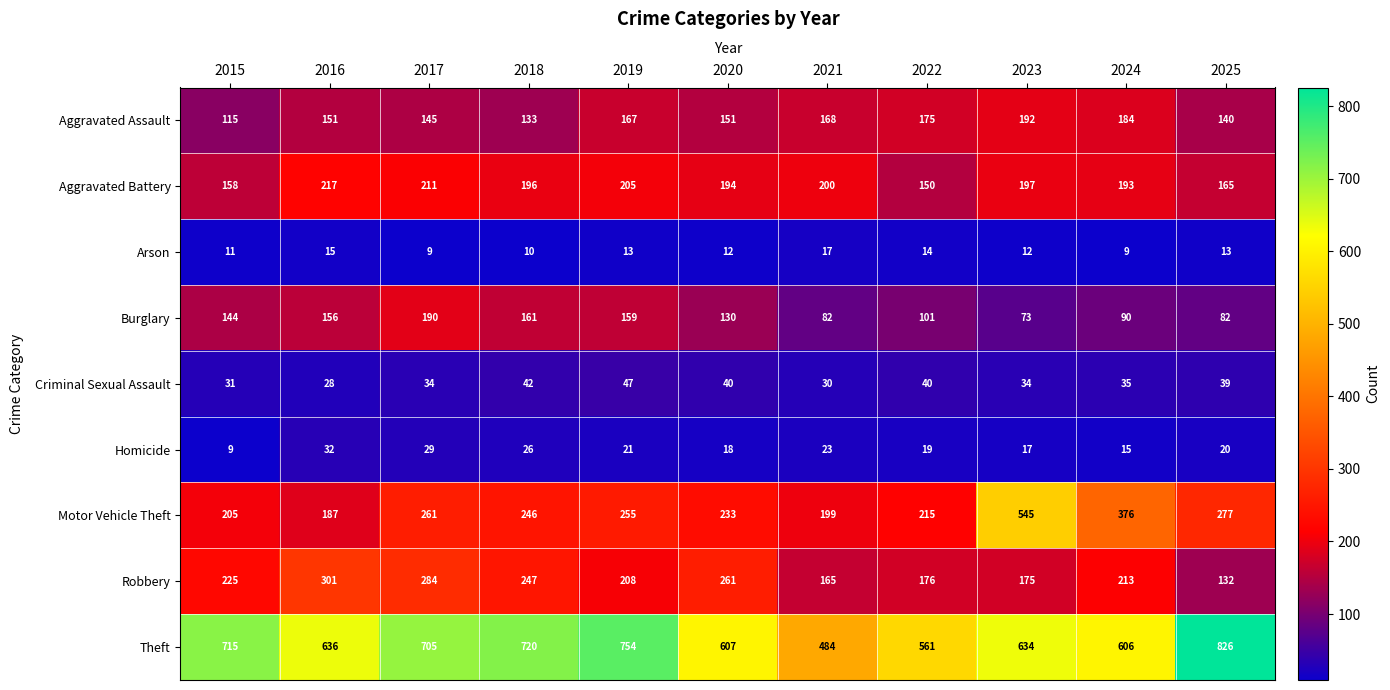

At how many categories does at least one series exceed 543?

10